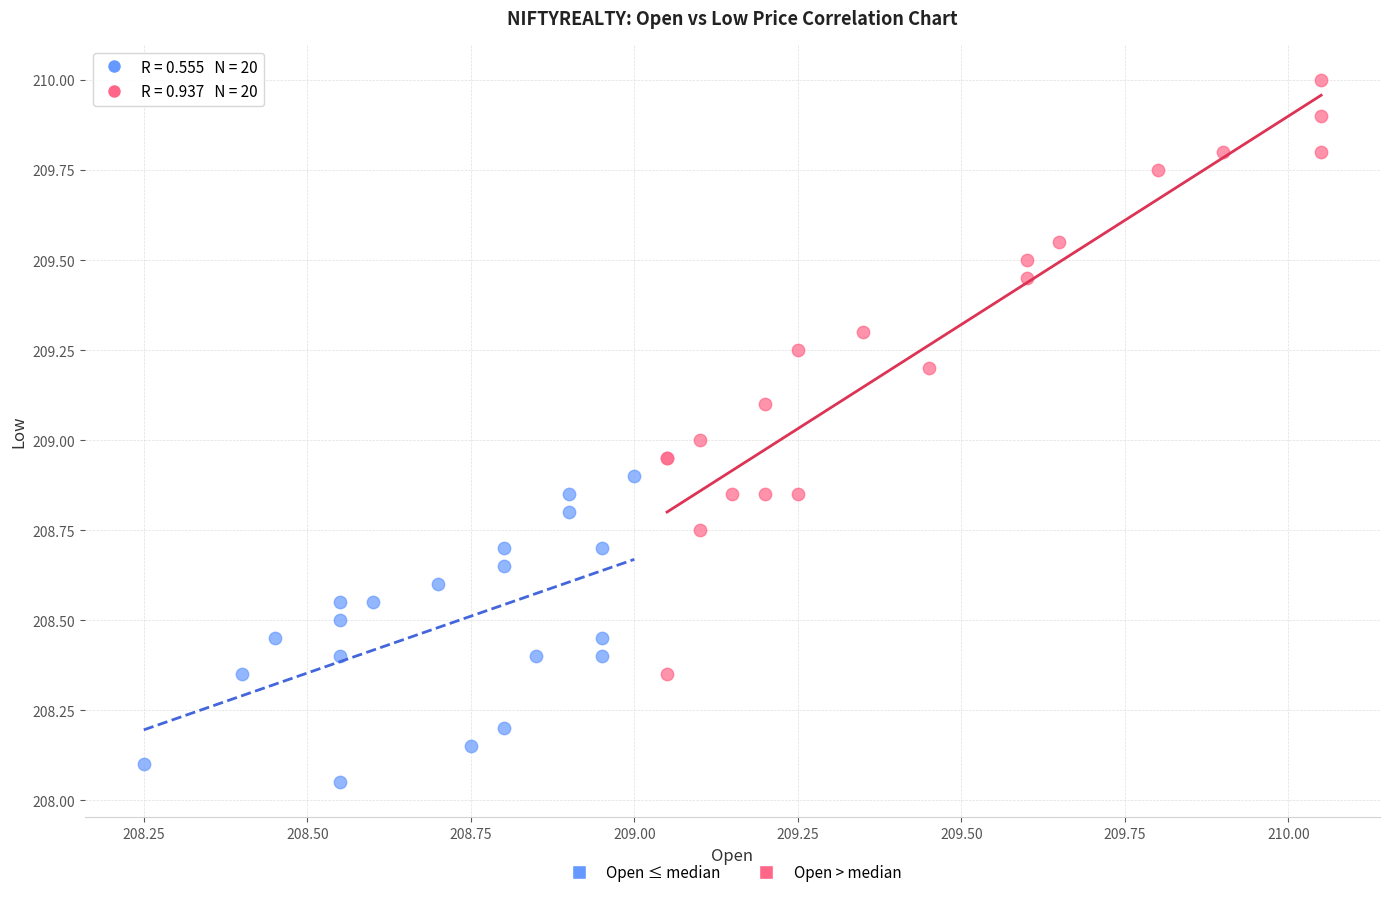

Which series reaches the maximum Y coordinate?

Open > median